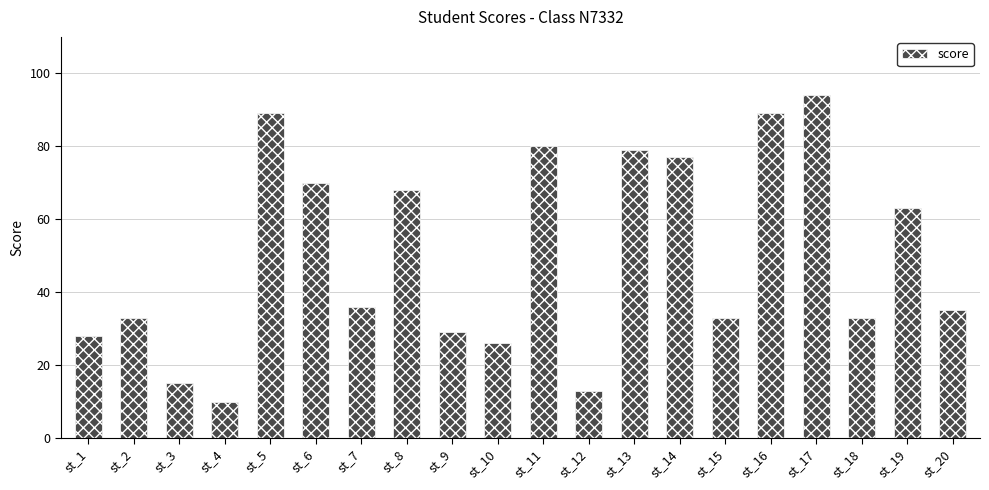

Does the chart contain any negative values?

No